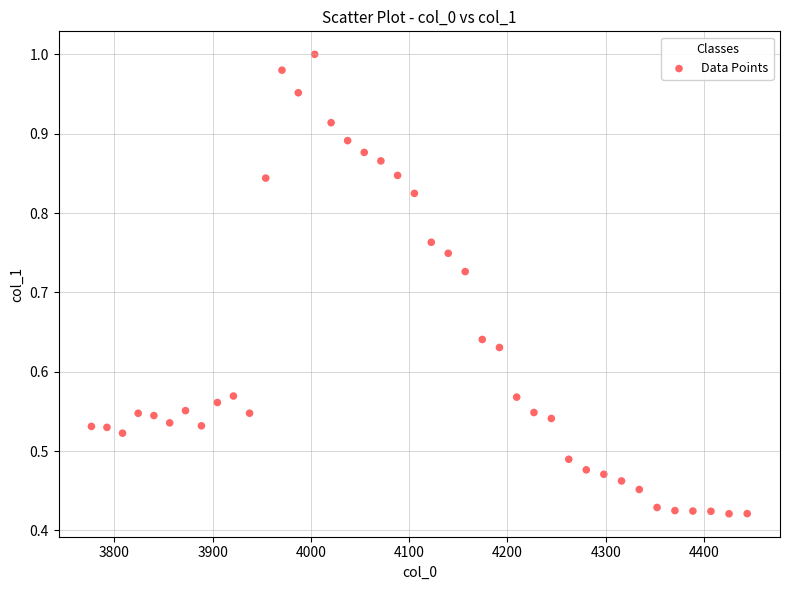

What is the range of X values (max minus min)?

667.4